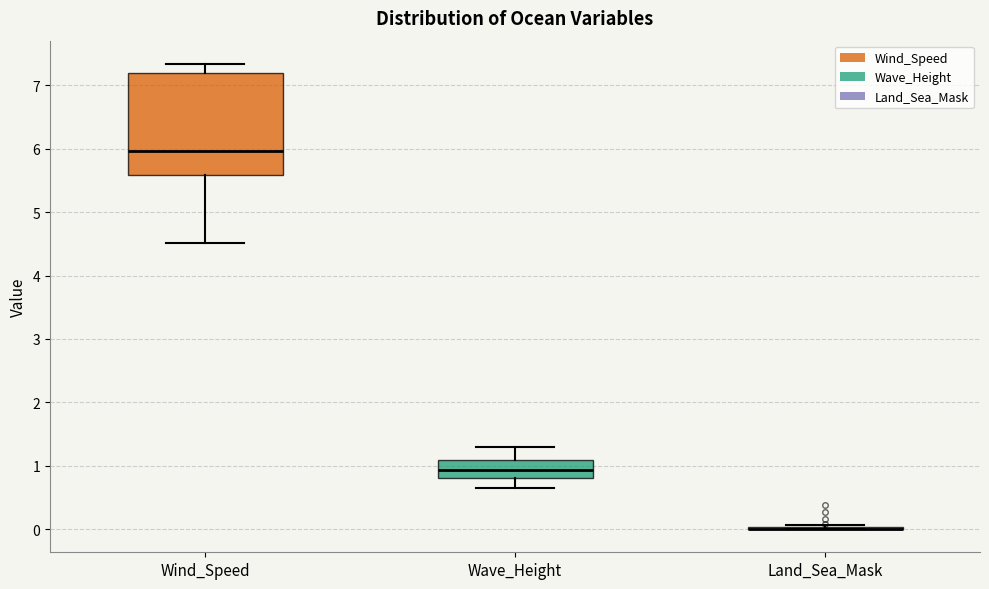

Which box is the tallest, from its lower edge to its upper edge?

Wind_Speed